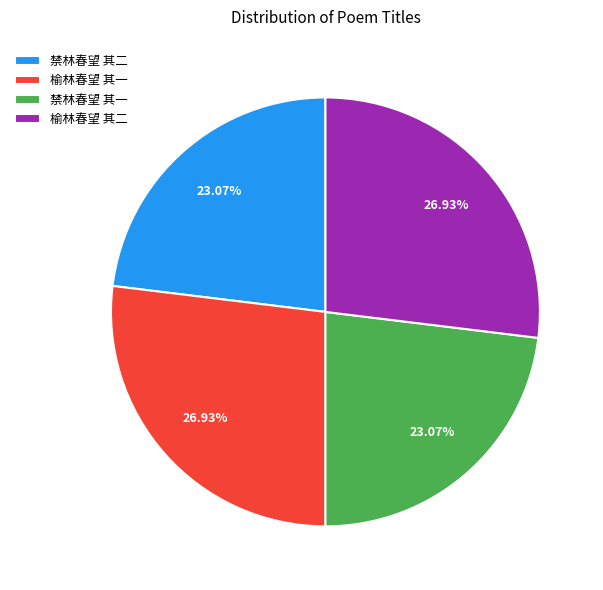

Combined, do 榆林春望 其一 and 榆林春望 其二 account for over 50%?

Yes